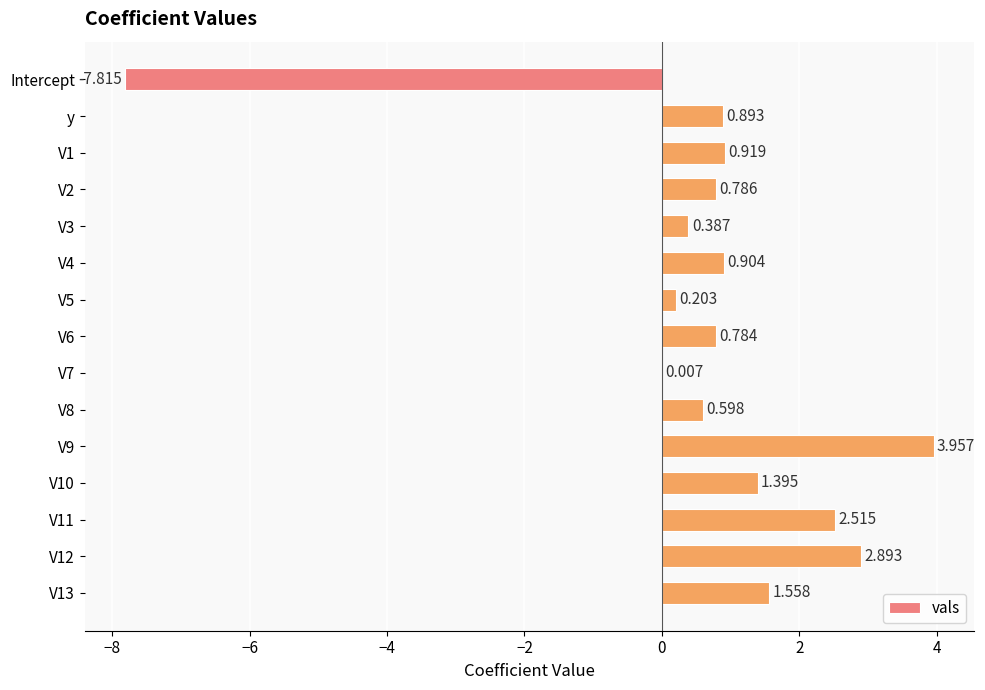

How many values are above zero?

14